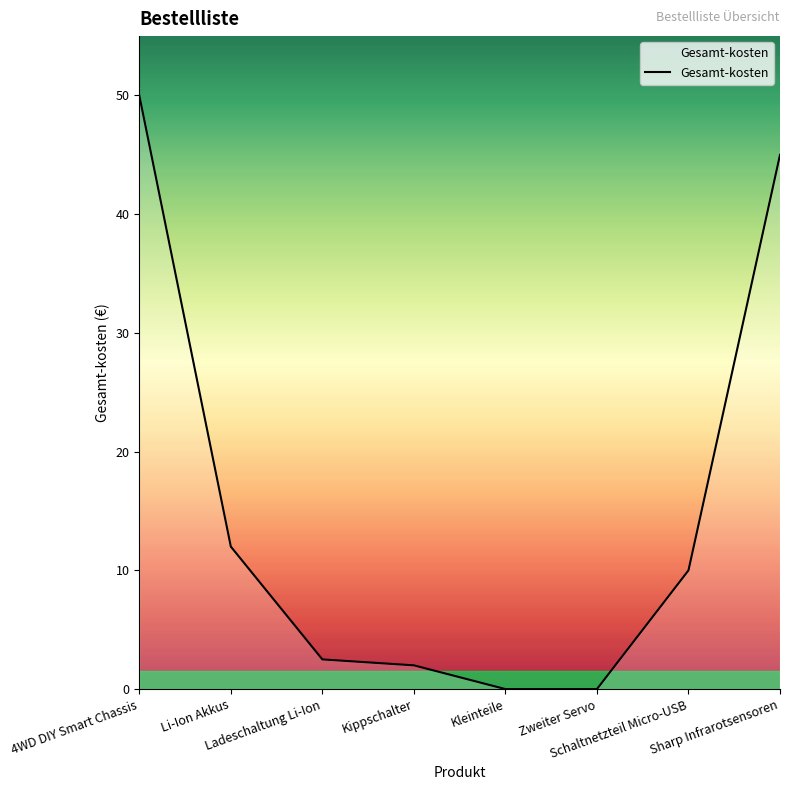

What is the greatest value displayed?

50.0